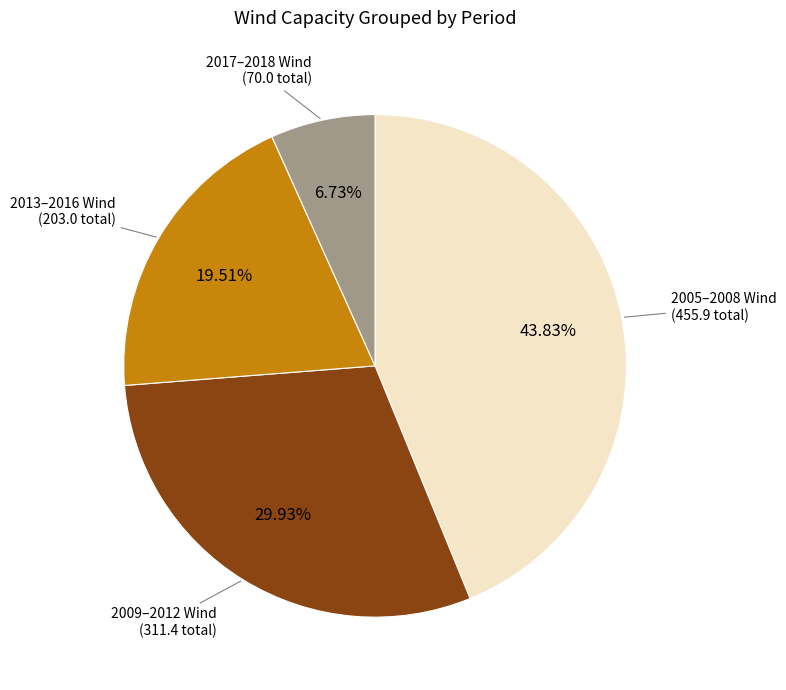

To the nearest percent, what is the difference between the largest and smallest slice percentages?

37%